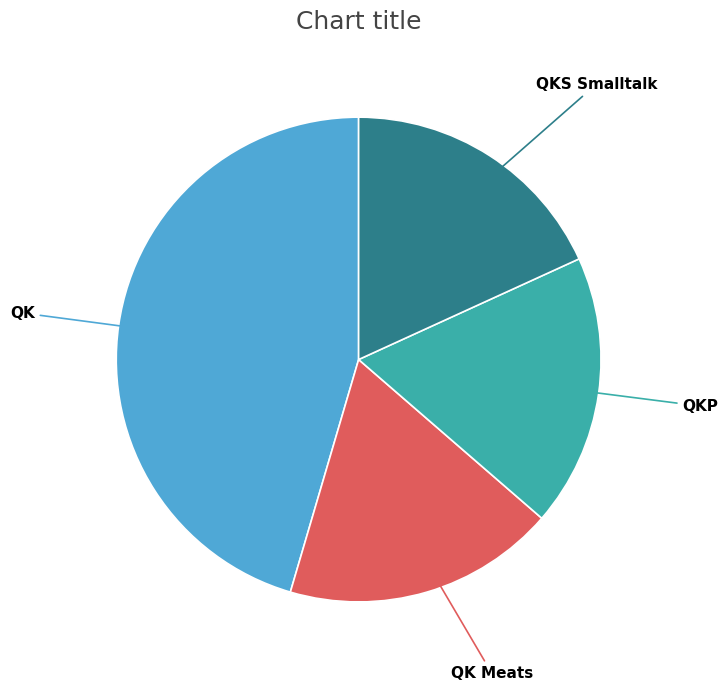

How many slices are in this pie chart?

4